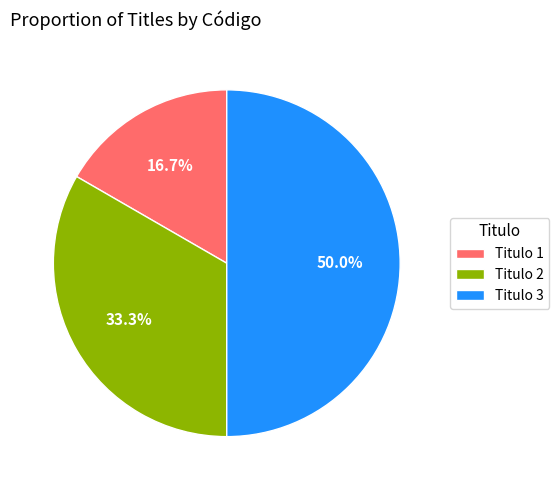

Is Titulo 1 the majority of the pie?

No